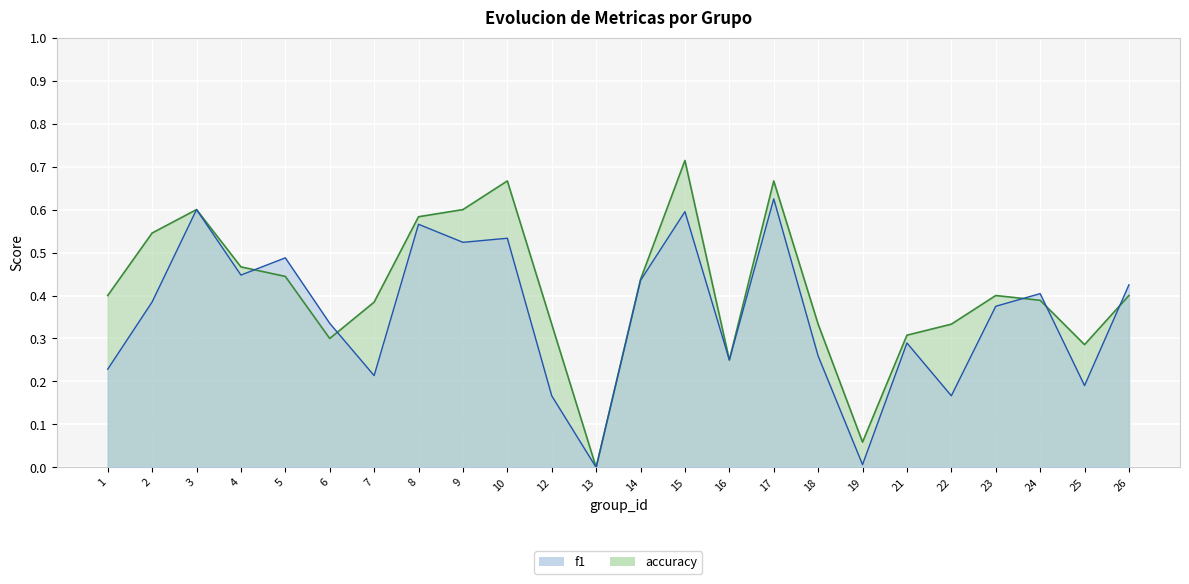

How many intersections are there between f1 and accuracy?

5